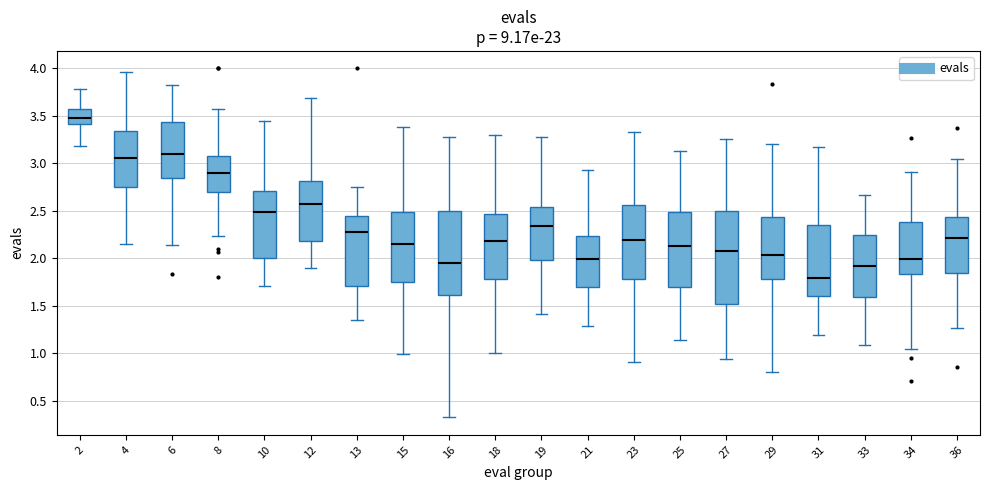

Reading left to right, read every box against the y-axis: the position of its median line, the range the box covers, and the ends of its whiskers. The values are not printed on the chart, so give them approximately, as read against the axis.

2: median 3.45, box 3.40 to 3.60, whiskers 3.20 to 3.80
4: median 3.05, box 2.75 to 3.35, whiskers 2.15 to 3.95
6: median 3.10, box 2.85 to 3.45, whiskers 2.15 to 3.85
8: median 2.90, box 2.70 to 3.10, whiskers 2.25 to 3.55
10: median 2.50, box 2.00 to 2.70, whiskers 1.70 to 3.45
12: median 2.60, box 2.20 to 2.80, whiskers 1.90 to 3.70
13: median 2.25, box 1.70 to 2.45, whiskers 1.35 to 2.75
15: median 2.15, box 1.75 to 2.50, whiskers 1.00 to 3.40
16: median 1.95, box 1.60 to 2.50, whiskers 0.35 to 3.30
18: median 2.20, box 1.80 to 2.45, whiskers 1.00 to 3.30
19: median 2.35, box 2.00 to 2.55, whiskers 1.40 to 3.30
21: median 2.00, box 1.70 to 2.25, whiskers 1.30 to 2.95
23: median 2.20, box 1.80 to 2.55, whiskers 0.90 to 3.35
25: median 2.15, box 1.70 to 2.50, whiskers 1.15 to 3.15
27: median 2.05, box 1.50 to 2.50, whiskers 0.95 to 3.25
29: median 2.05, box 1.80 to 2.45, whiskers 0.80 to 3.20
31: median 1.80, box 1.60 to 2.35, whiskers 1.20 to 3.15
33: median 1.90, box 1.60 to 2.25, whiskers 1.10 to 2.65
34: median 2.00, box 1.85 to 2.40, whiskers 1.05 to 2.90
36: median 2.20, box 1.85 to 2.45, whiskers 1.25 to 3.05